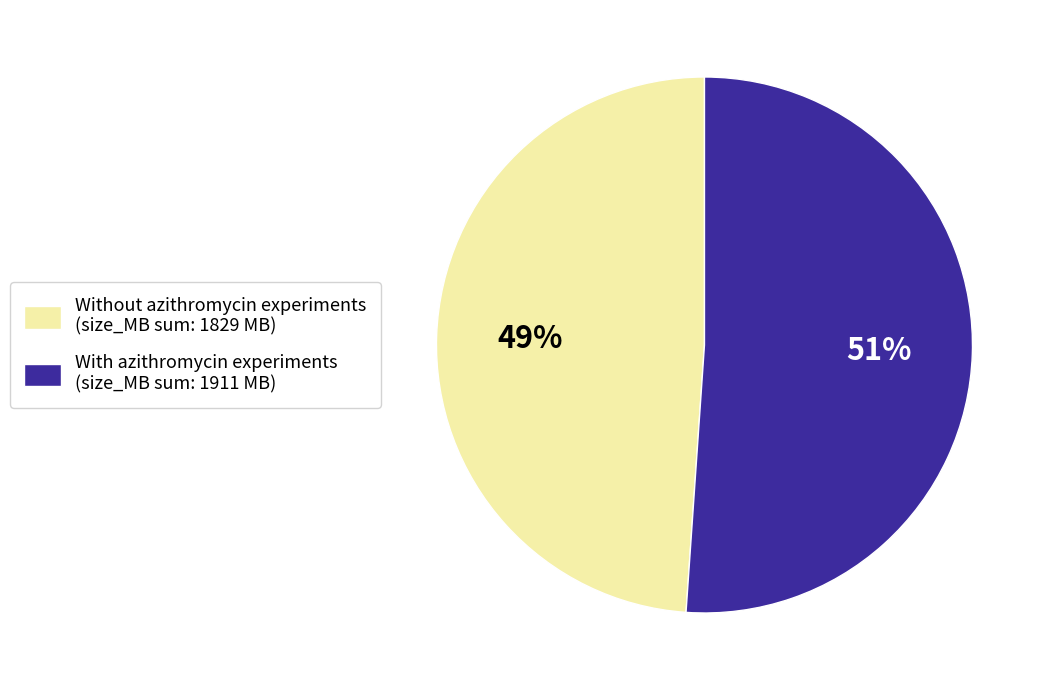

Count the number of slices in the pie.

2